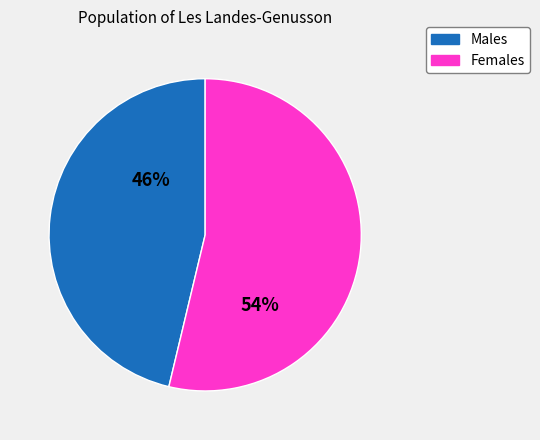

Is it true that Females is 54% of the pie?

True